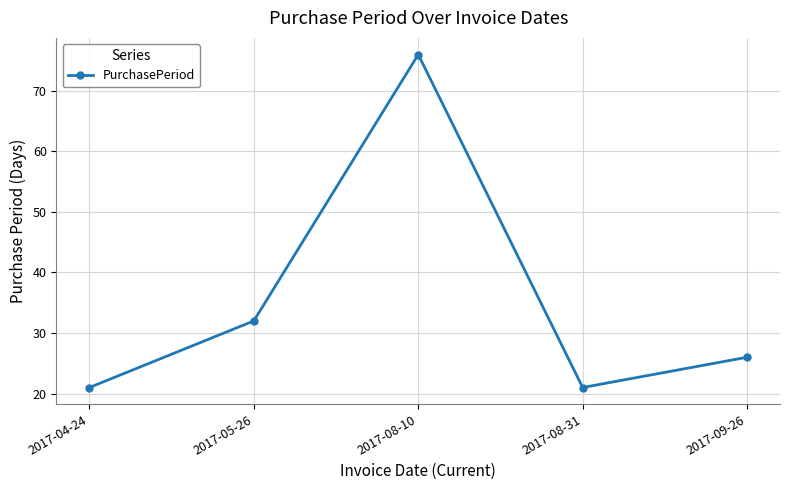

What is the difference between the maximum and minimum values?

55